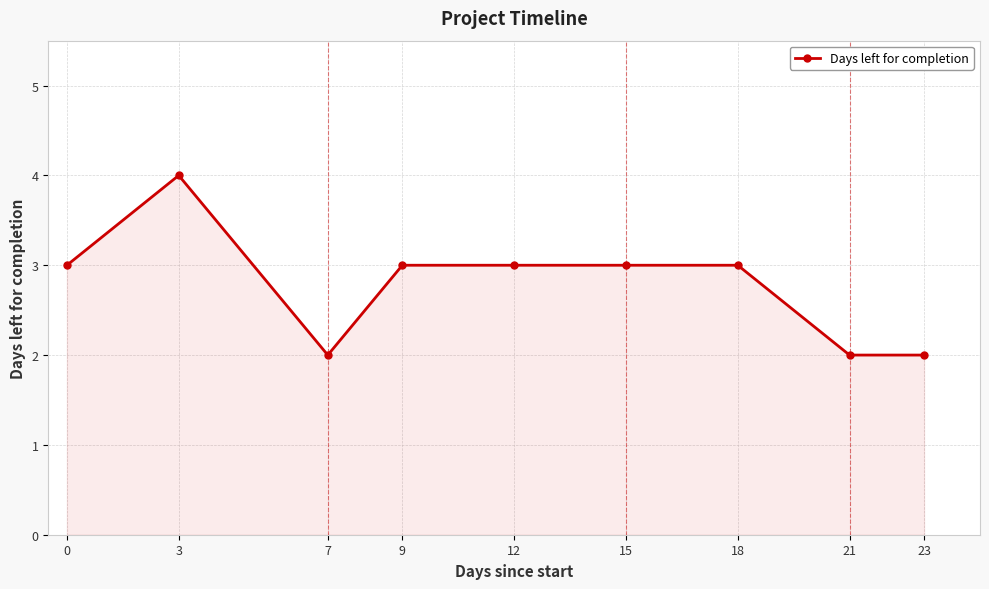

Reading left to right, extract all data points from this chart.

0=3	3=4	7=2	9=3	12=3	15=3	18=3	21=2	23=2